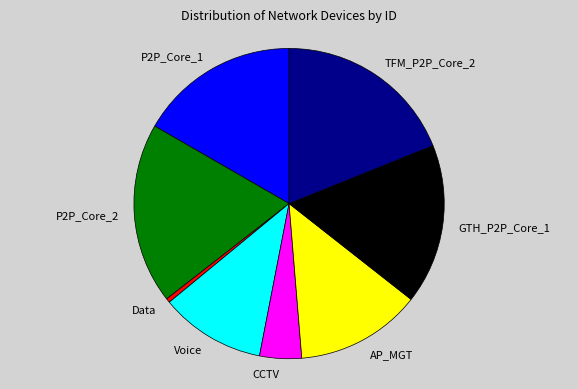

Approximately how many times larger is the value at TFM_P2P_Core_2 compared to AP_MGT?

1.4